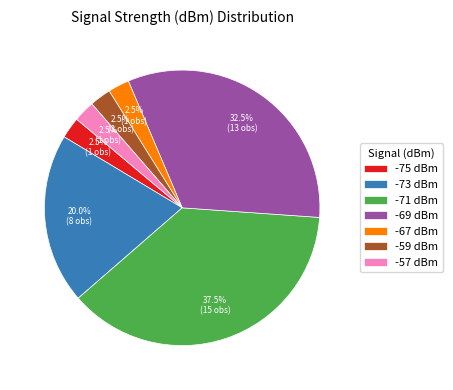

Combined, do -71 dBm and -73 dBm account for over 50%?

Yes